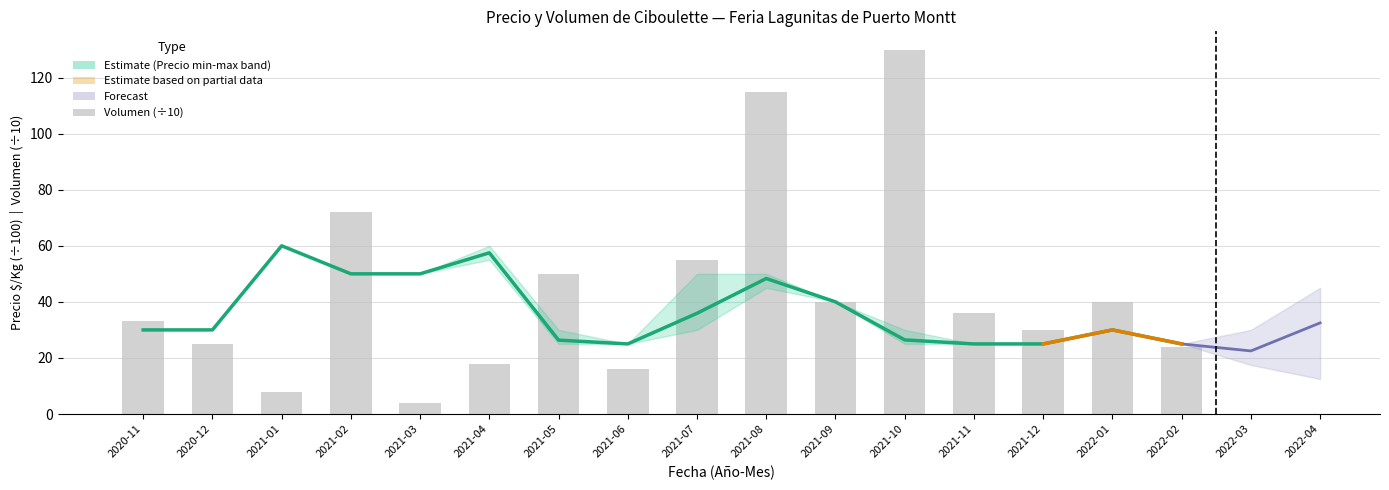

What position from the right is 2021-04?

11